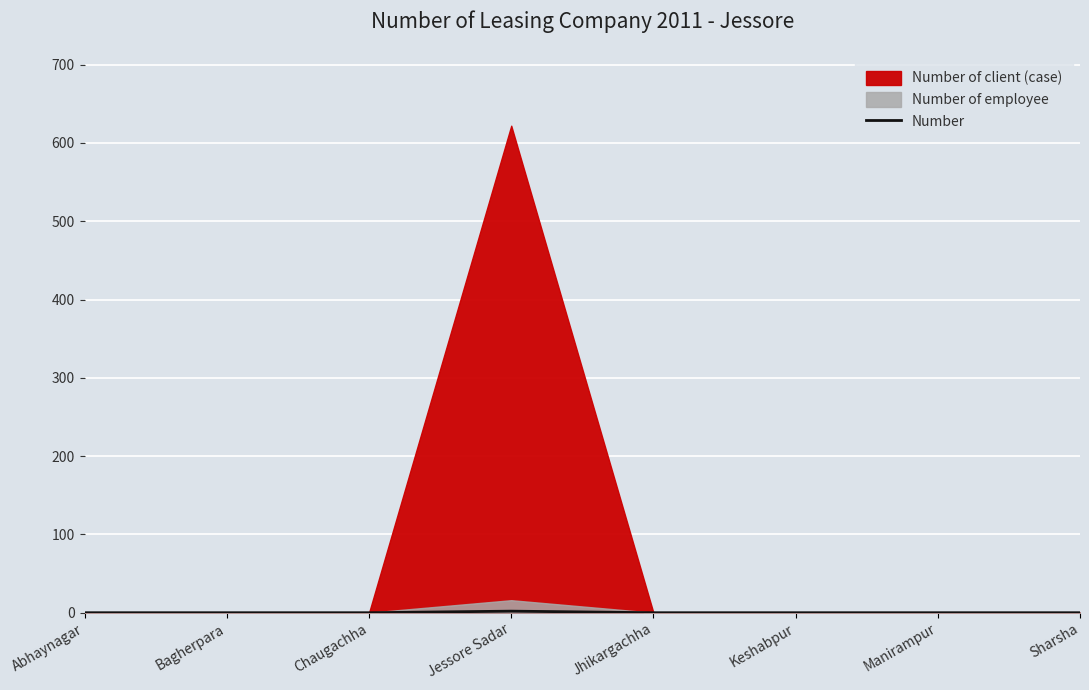

Reading right to left, what are all the values shown in this chart?

0	0	0	0	2	0	0	0